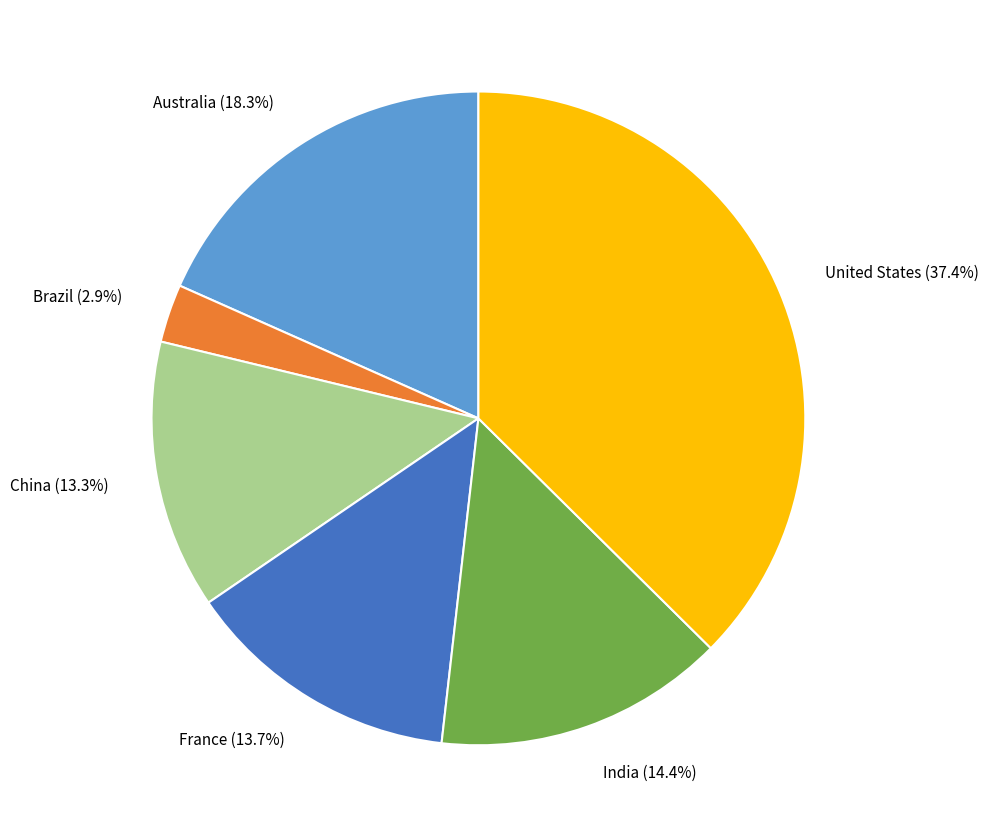

Is there any slice that represents more than half of the pie?

No